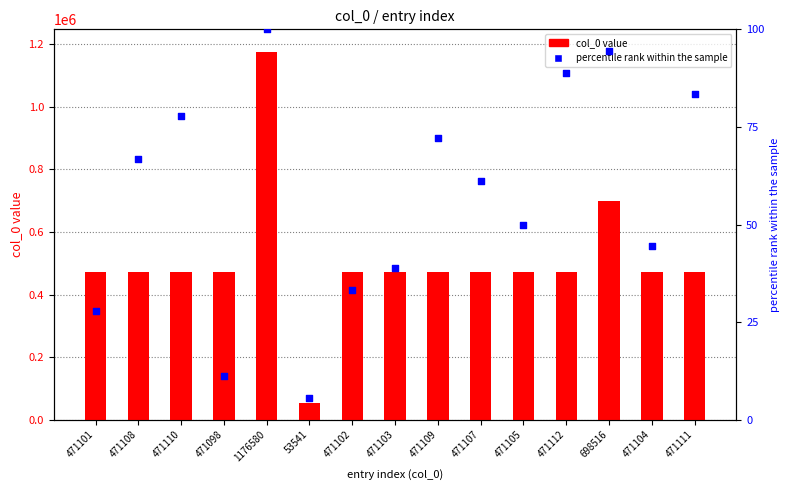

What is the total value across all series at 471101?

471128.8